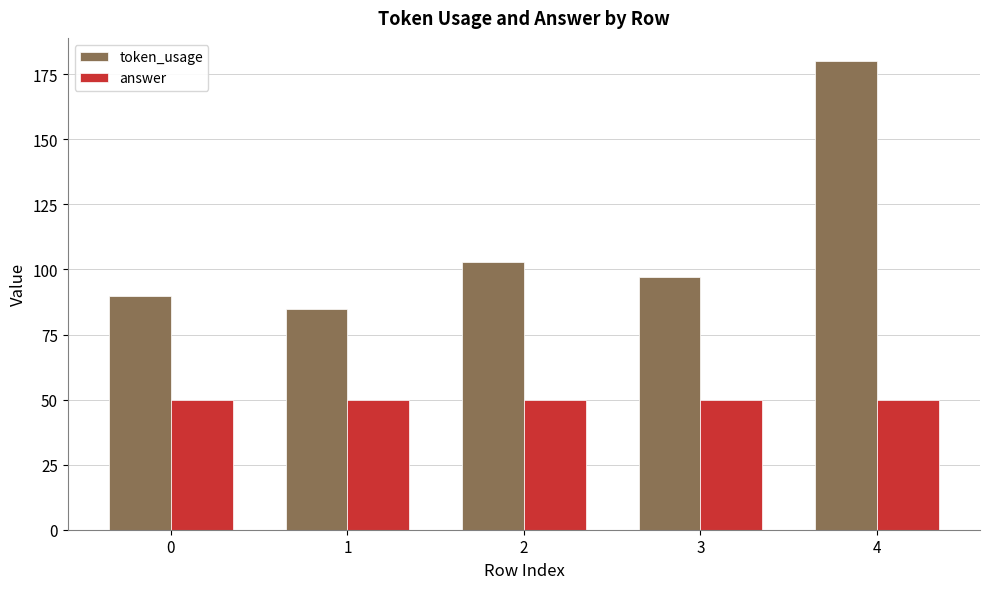

Which series has the largest total across all categories?

token_usage